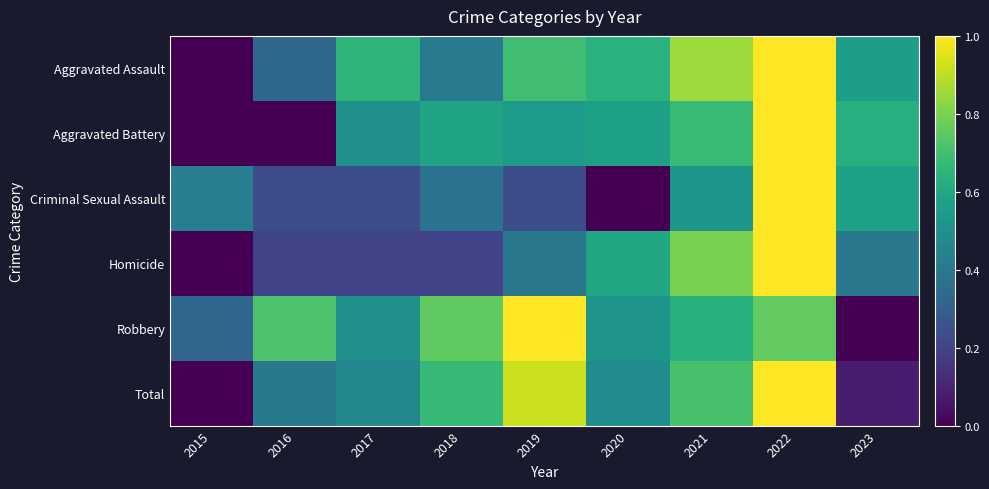

Reading left to right, extract all data points from this chart.

Aggravated Assault: 2015=0.0	2016=0.3	2017=0.7	2018=0.4	2019=0.7	2020=0.6	2021=0.9	2022=1.0	2023=0.6
Aggravated Battery: 2015=0.0	2016=0.0	2017=0.5	2018=0.6	2019=0.6	2020=0.6	2021=0.7	2022=1.0	2023=0.6
Criminal Sexual Assault: 2015=0.4	2016=0.2	2017=0.2	2018=0.4	2019=0.2	2020=0.0	2021=0.5	2022=1.0	2023=0.6
Homicide: 2015=0.0	2016=0.2	2017=0.2	2018=0.2	2019=0.4	2020=0.6	2021=0.8	2022=1.0	2023=0.4
Robbery: 2015=0.3	2016=0.7	2017=0.5	2018=0.8	2019=1.0	2020=0.5	2021=0.6	2022=0.8	2023=0.0
Total: 2015=0.0	2016=0.4	2017=0.5	2018=0.7	2019=0.9	2020=0.5	2021=0.7	2022=1.0	2023=0.1